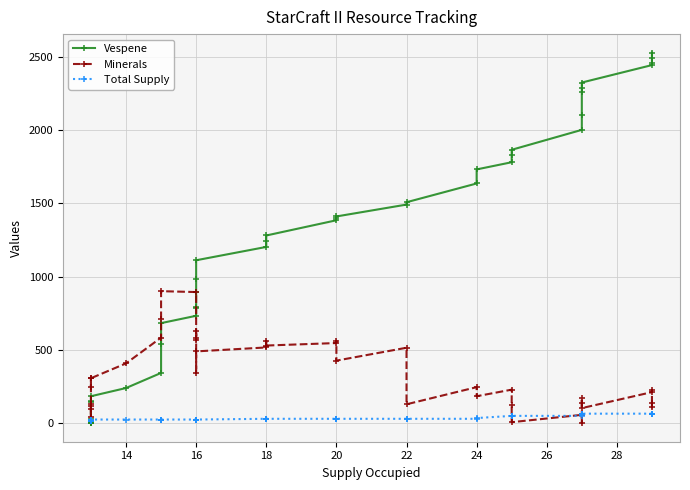

In Minerals, how many points are higher than both neighbors (excluding endpoints)?

12